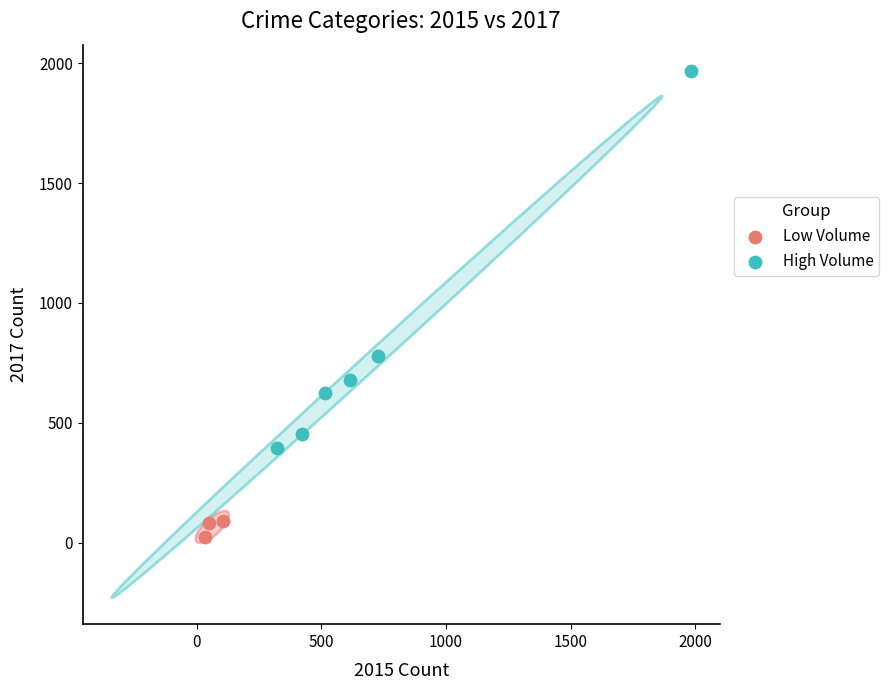

Which series has the widest spread of Y values?

High Volume